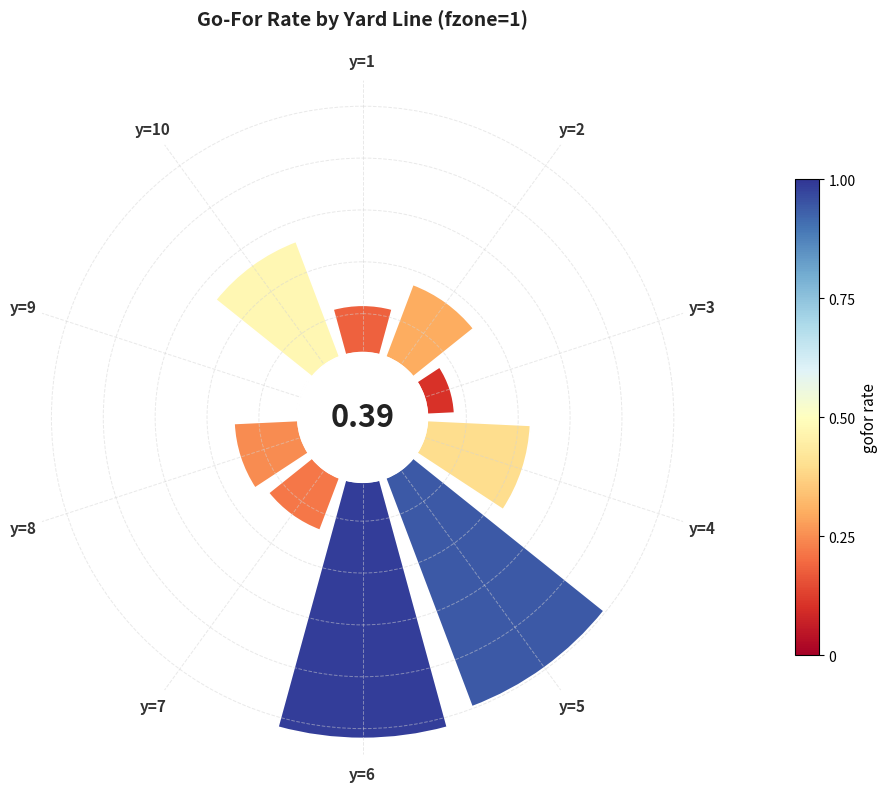

Rank the categories by value from lowest to highest.

y=9, y=3, y=1, y=7, y=8, y=2, y=4, y=10, y=5, y=6